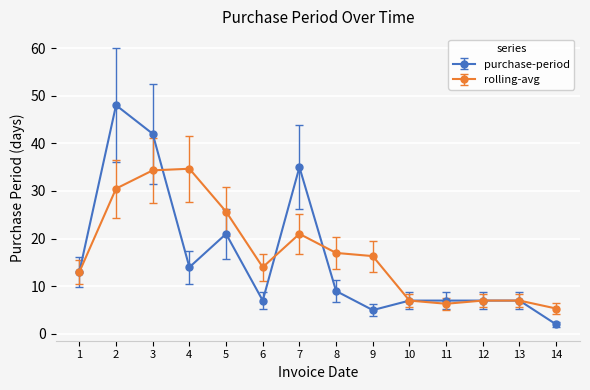

At which label is rolling-avg closest to 20?

7